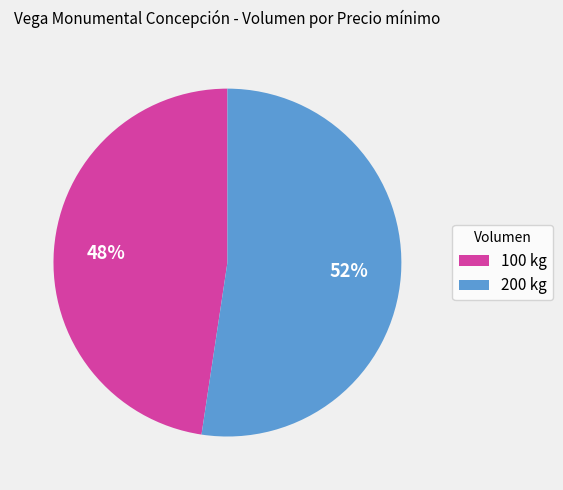

Which category has the biggest portion of the pie?

200 kg